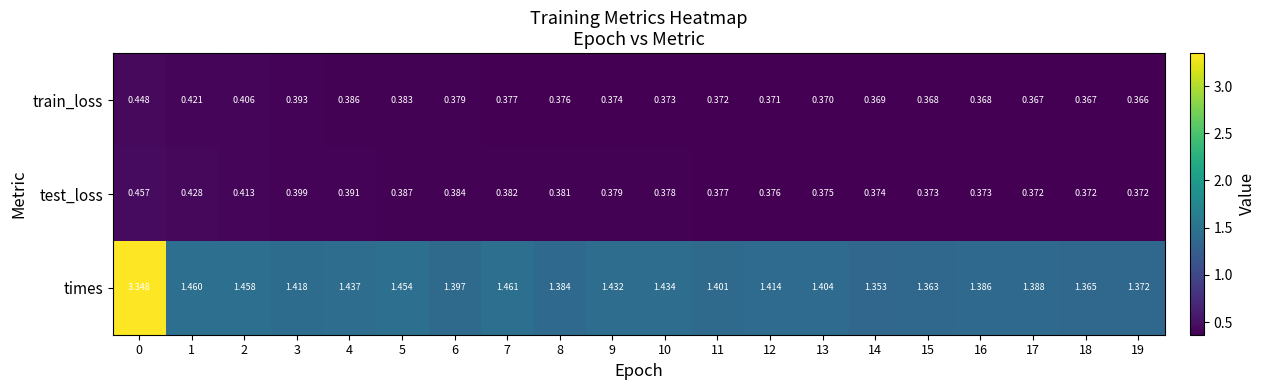

Which series has the largest total across all categories?

times